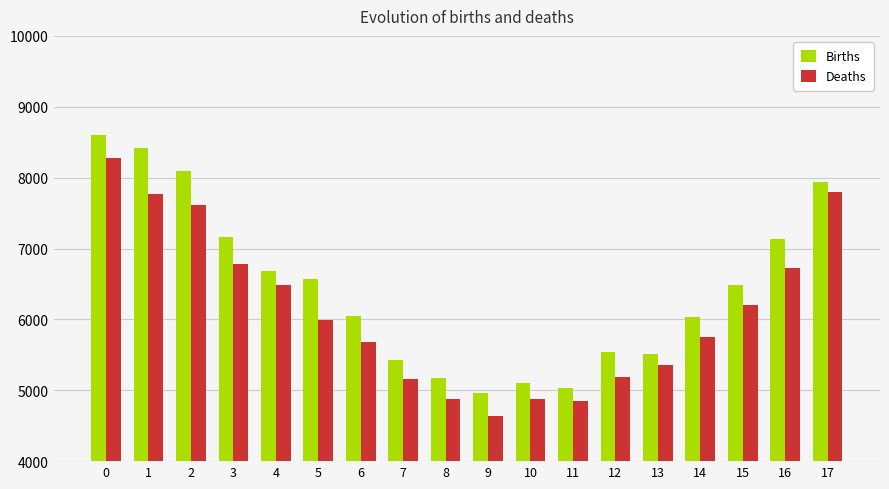

True or false: Deaths has a value of 6729 at 16.

True